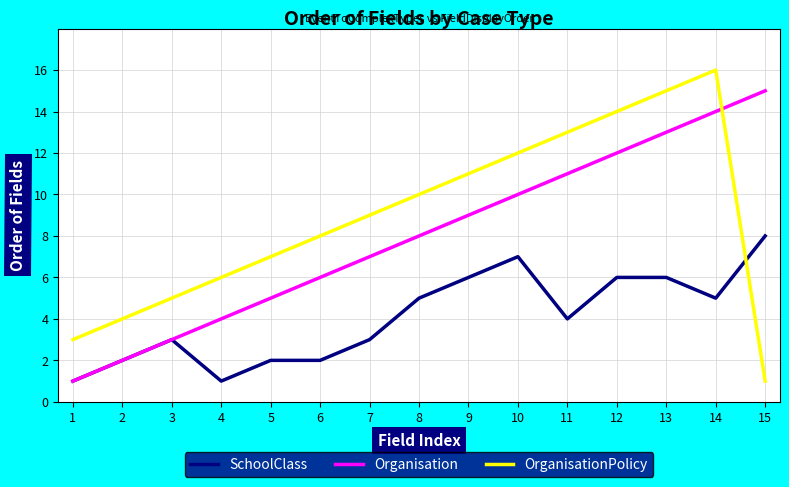

At which label does SchoolClass first exceed 4?

8